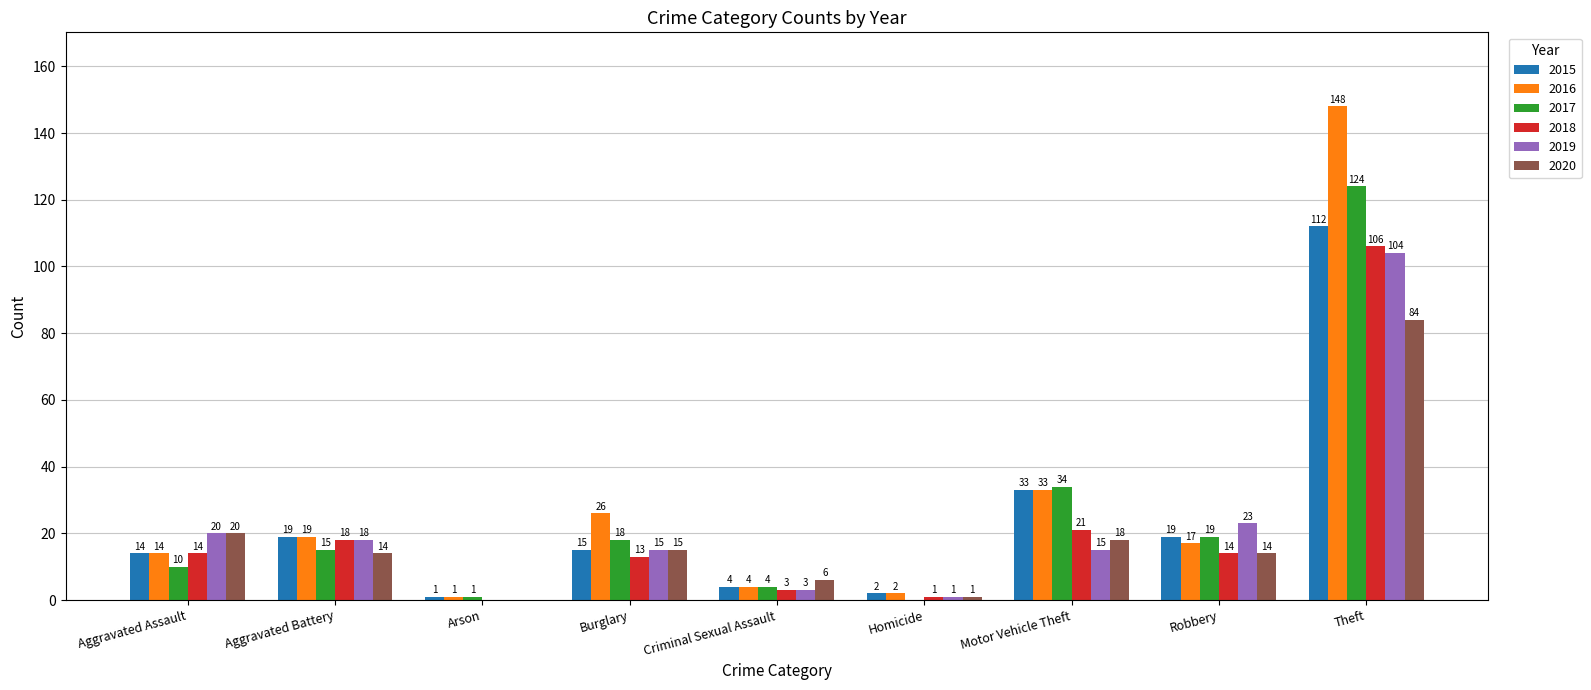

Reading left to right, extract all data points from this chart.

2015: Aggravated Assault=14	Aggravated Battery=19	Arson=1	Burglary=15	Criminal Sexual Assault=4	Homicide=2	Motor Vehicle Theft=33	Robbery=19	Theft=112
2016: Aggravated Assault=14	Aggravated Battery=19	Arson=1	Burglary=26	Criminal Sexual Assault=4	Homicide=2	Motor Vehicle Theft=33	Robbery=17	Theft=148
2017: Aggravated Assault=10	Aggravated Battery=15	Arson=1	Burglary=18	Criminal Sexual Assault=4	Homicide=0	Motor Vehicle Theft=34	Robbery=19	Theft=124
2018: Aggravated Assault=14	Aggravated Battery=18	Arson=0	Burglary=13	Criminal Sexual Assault=3	Homicide=1	Motor Vehicle Theft=21	Robbery=14	Theft=106
2019: Aggravated Assault=20	Aggravated Battery=18	Arson=0	Burglary=15	Criminal Sexual Assault=3	Homicide=1	Motor Vehicle Theft=15	Robbery=23	Theft=104
2020: Aggravated Assault=20	Aggravated Battery=14	Arson=0	Burglary=15	Criminal Sexual Assault=6	Homicide=1	Motor Vehicle Theft=18	Robbery=14	Theft=84